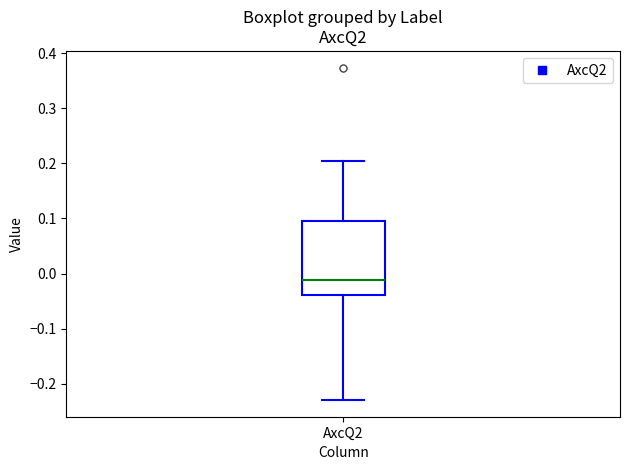

Where does the upper whisker of the box for AxcQ2 end on the y-axis? The values are not printed on the chart, so give them approximately, as read against the axis.

0.20